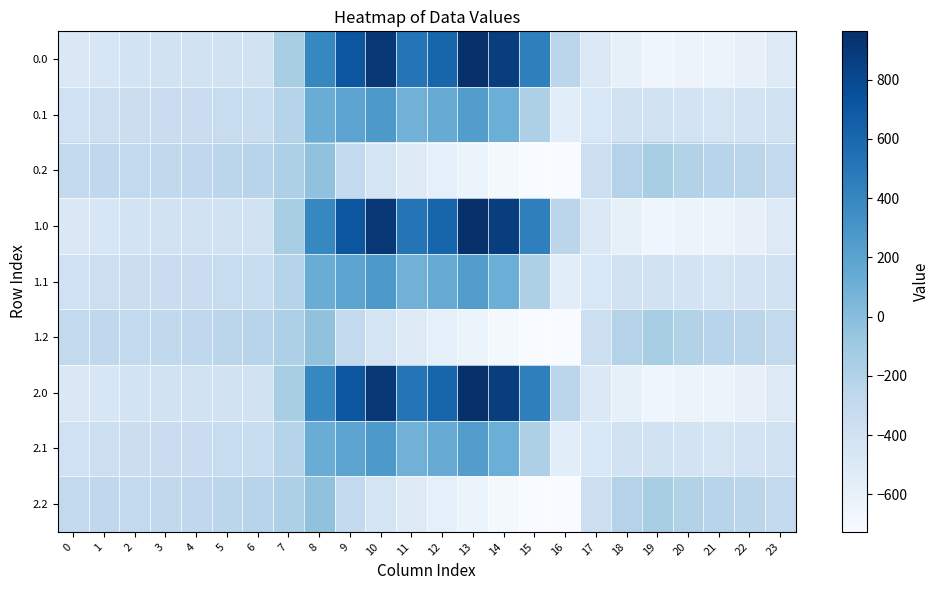

Reading right to left, what are all the values shown in this chart?

0.0: 23=-511.3	22=-592.3	21=-638.4	20=-629.9	19=-649.2	18=-586.7	17=-494.8	16=-250.9	15=443.0	14=870.3	13=962.7	12=619.4	11=516.0	10=916.2	9=716.9	8=395.3	7=-150.1	6=-408.0	5=-403.8	4=-404.9	3=-404.4	2=-410.3	1=-449.5	0=-482.0
0.1: 23=-399.4	22=-419.9	21=-432.4	20=-414.5	19=-400.2	18=-405.4	17=-466.6	16=-547.3	15=-173.1	14=113.7	13=241.5	12=134.6	11=87.0	10=274.1	9=191.1	8=125.2	7=-217.1	6=-332.2	5=-325.7	4=-339.6	3=-342.7	2=-347.9	1=-361.1	0=-384.6
0.2: 23=-287.5	22=-247.4	21=-226.4	20=-199.2	19=-151.0	18=-210.0	17=-362.4	16=-726.6	15=-725.8	14=-687.4	13=-640.4	12=-571.2	11=-520.6	10=-423.5	9=-288.5	8=-35.3	7=-176.6	6=-228.8	5=-245.0	4=-274.4	3=-281.0	2=-285.5	1=-272.7	0=-287.1
1.0: 23=-511.3	22=-592.3	21=-638.4	20=-629.9	19=-649.2	18=-586.7	17=-494.8	16=-250.9	15=443.0	14=870.3	13=962.7	12=619.4	11=516.0	10=916.2	9=716.9	8=395.3	7=-150.1	6=-408.0	5=-403.8	4=-404.9	3=-404.4	2=-410.3	1=-449.5	0=-482.0
1.1: 23=-399.4	22=-419.9	21=-432.4	20=-414.5	19=-400.2	18=-405.4	17=-466.6	16=-547.3	15=-173.1	14=113.7	13=241.5	12=134.6	11=87.0	10=274.1	9=191.1	8=125.2	7=-217.1	6=-332.2	5=-325.7	4=-339.6	3=-342.7	2=-347.9	1=-361.1	0=-384.6
1.2: 23=-287.5	22=-247.4	21=-226.4	20=-199.2	19=-151.0	18=-210.0	17=-362.4	16=-726.6	15=-725.8	14=-687.4	13=-640.4	12=-571.2	11=-520.6	10=-423.5	9=-288.5	8=-35.3	7=-176.6	6=-228.8	5=-245.0	4=-274.4	3=-281.0	2=-285.5	1=-272.7	0=-287.1
2.0: 23=-511.3	22=-592.3	21=-638.4	20=-629.9	19=-649.2	18=-586.7	17=-494.8	16=-250.9	15=443.0	14=870.3	13=962.7	12=619.4	11=516.0	10=916.2	9=716.9	8=395.3	7=-150.1	6=-408.0	5=-403.8	4=-404.9	3=-404.4	2=-410.3	1=-449.5	0=-482.0
2.1: 23=-399.4	22=-419.9	21=-432.4	20=-414.5	19=-400.2	18=-405.4	17=-466.6	16=-547.3	15=-173.1	14=113.7	13=241.5	12=134.6	11=87.0	10=274.1	9=191.1	8=125.2	7=-217.1	6=-332.2	5=-325.7	4=-339.6	3=-342.7	2=-347.9	1=-361.1	0=-384.6
2.2: 23=-287.5	22=-247.4	21=-226.4	20=-199.2	19=-151.0	18=-210.0	17=-362.4	16=-726.6	15=-725.8	14=-687.4	13=-640.4	12=-571.2	11=-520.6	10=-423.5	9=-288.5	8=-35.3	7=-176.6	6=-228.8	5=-245.0	4=-274.4	3=-281.0	2=-285.5	1=-272.7	0=-287.1